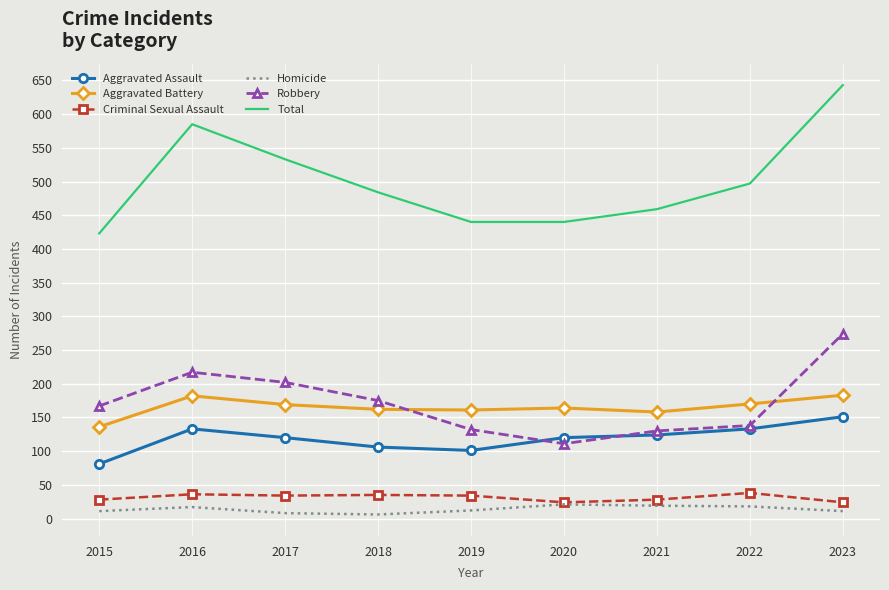

True or false: Homicide and Robbery cross at least once.

False